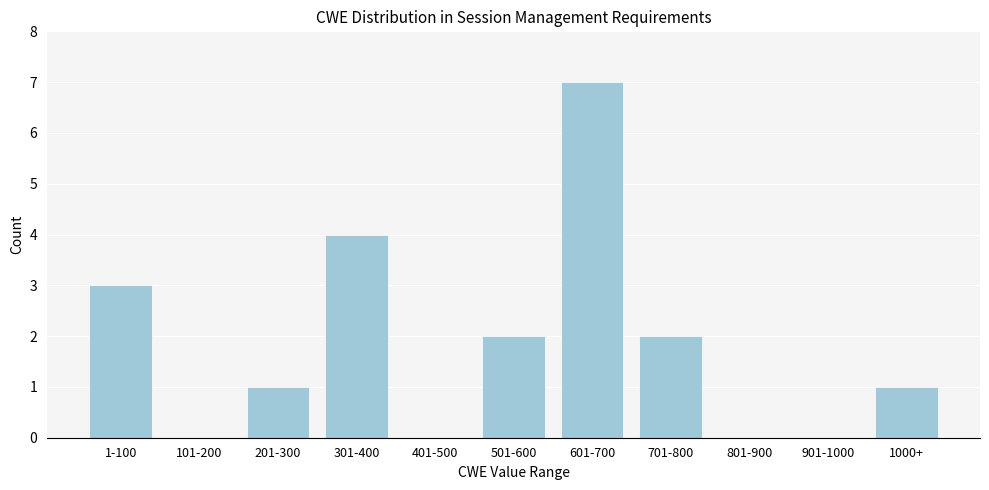

Reading right to left, what are all the values shown in this chart?

1000+=1	901-1000=0	801-900=0	701-800=2	601-700=7	501-600=2	401-500=0	301-400=4	201-300=1	101-200=0	1-100=3